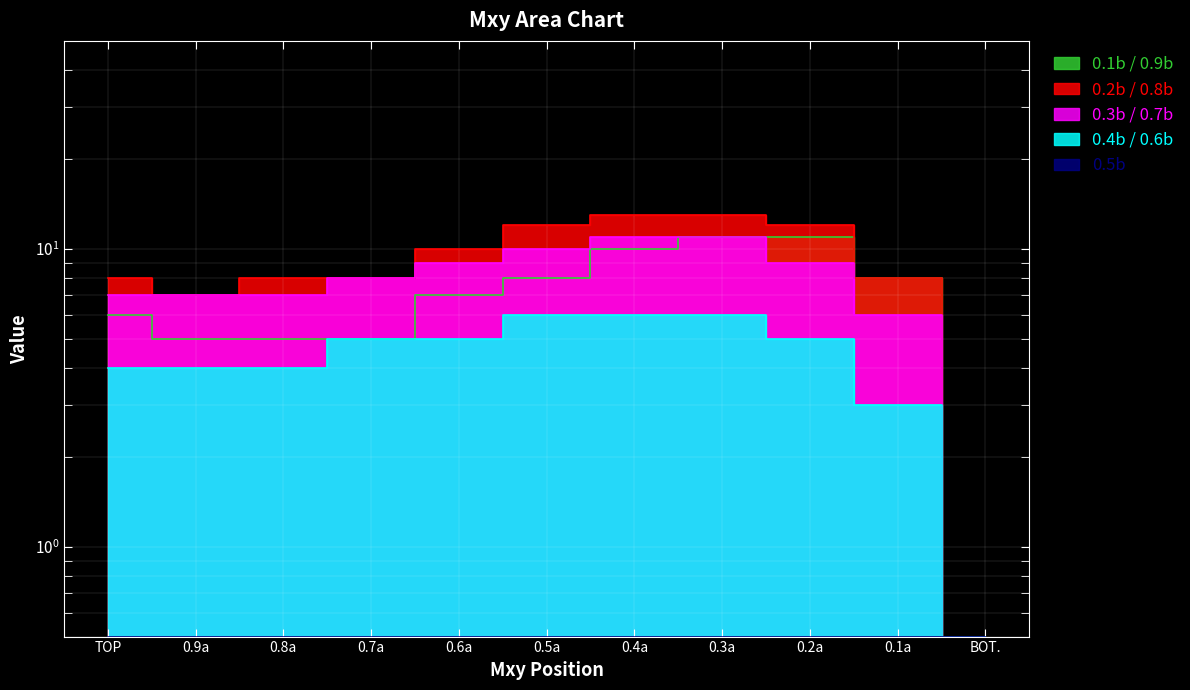

List the series in order of their overall mean, highest first.

0.2b / 0.8b, 0.3b / 0.7b, 0.1b / 0.9b, 0.4b / 0.6b